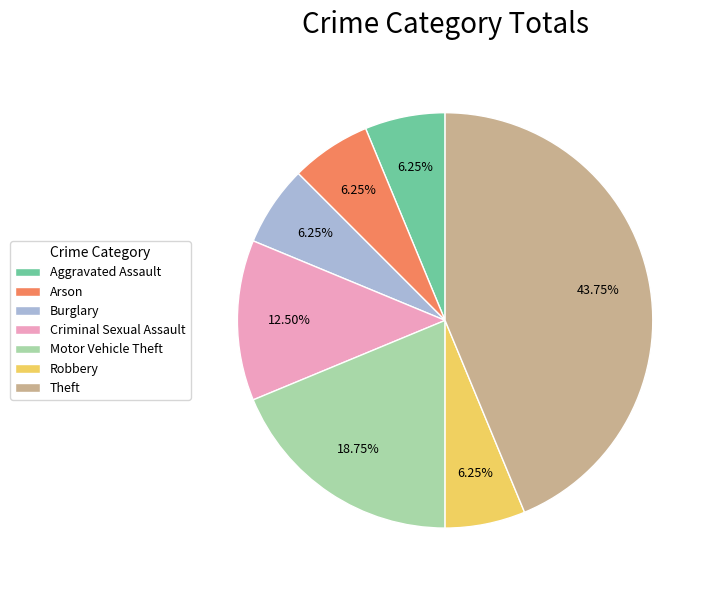

The Robbery slice represents 15% of the pie. True or false?

False